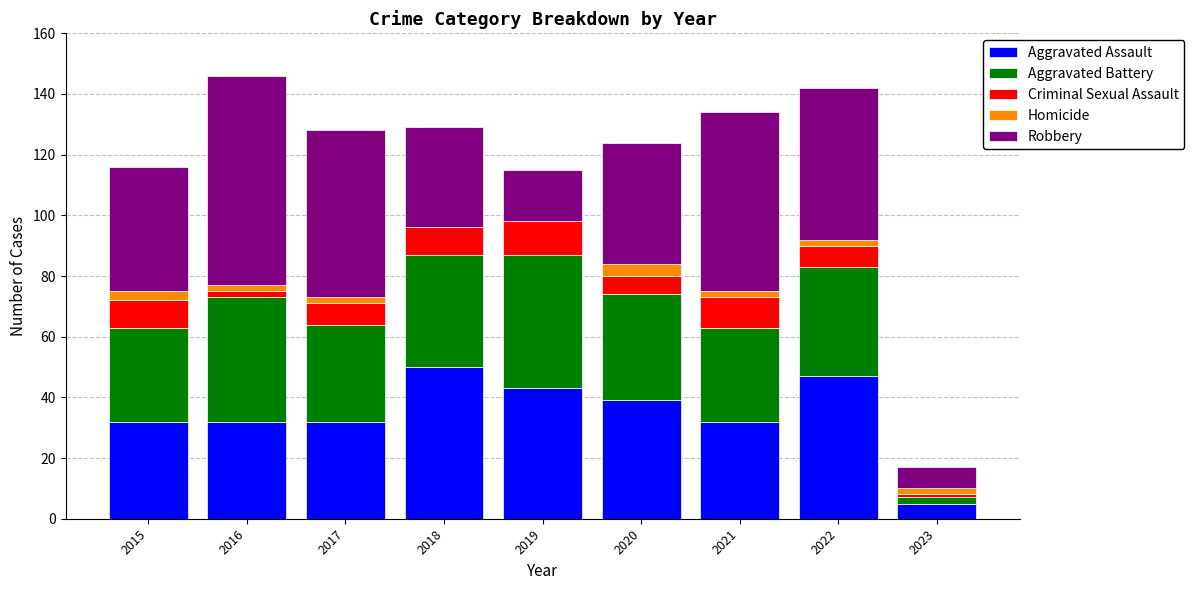

What is the maximum value for Aggravated Assault?

50